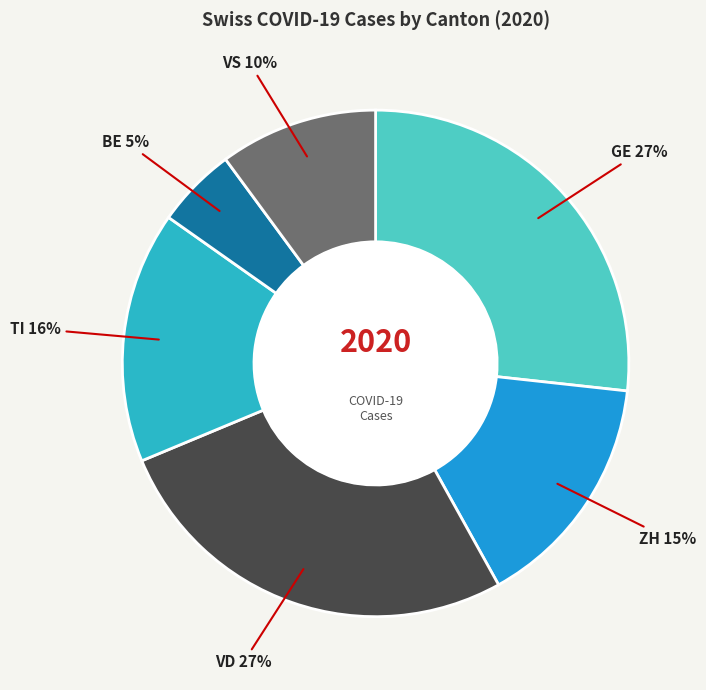

What is the smallest slice in the pie chart?

BE